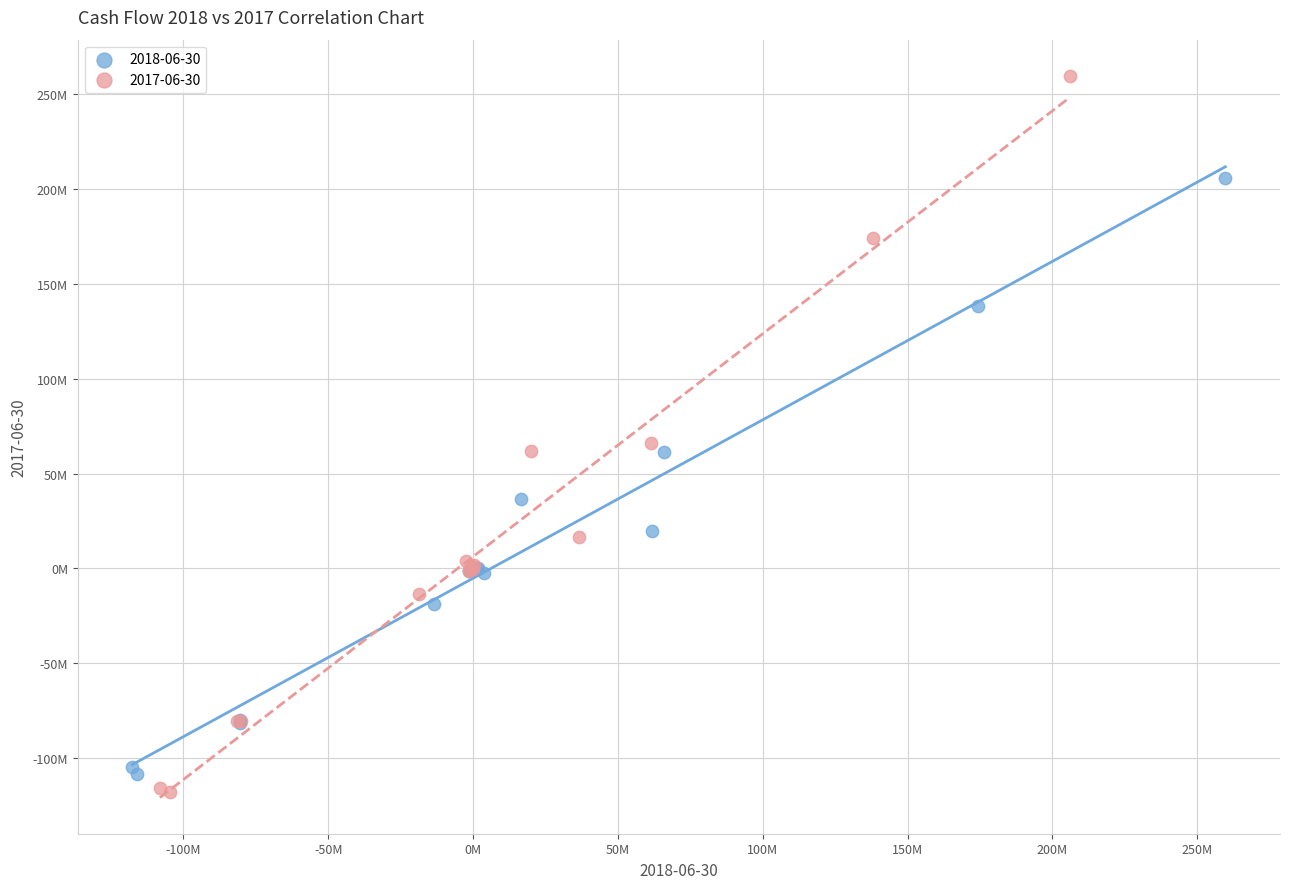

Which series contains the lowest Y value?

2017-06-30